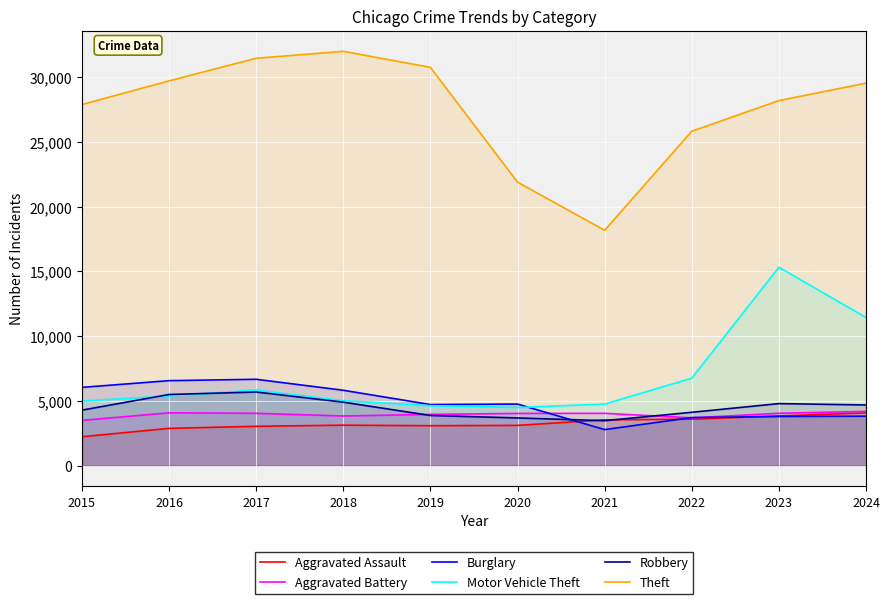

At which category is the sum across all series the highest?

2023